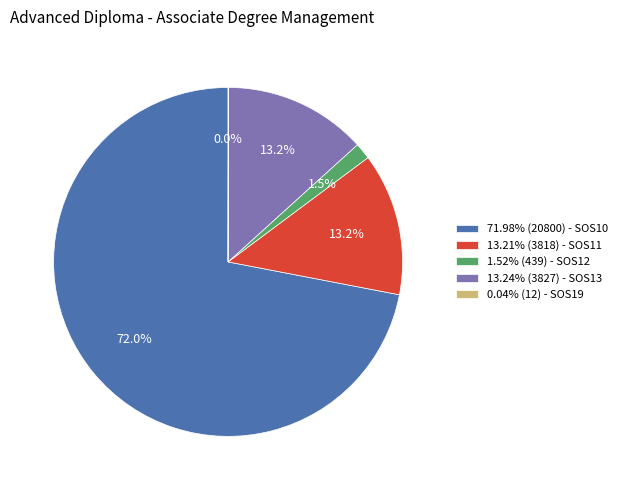

Is 71.98% (20800) - SOS10 the majority of the pie?

Yes